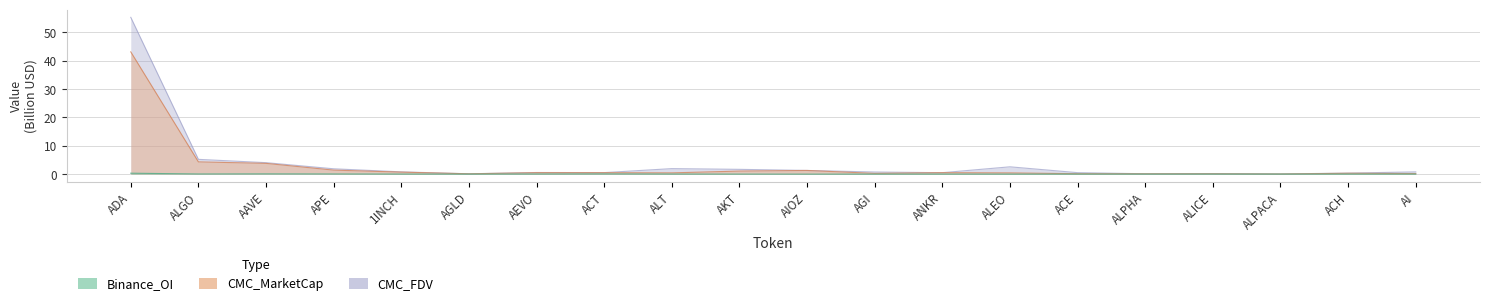

What is the difference between the CMC_FDV values at 1INCH and ADA?

54.5